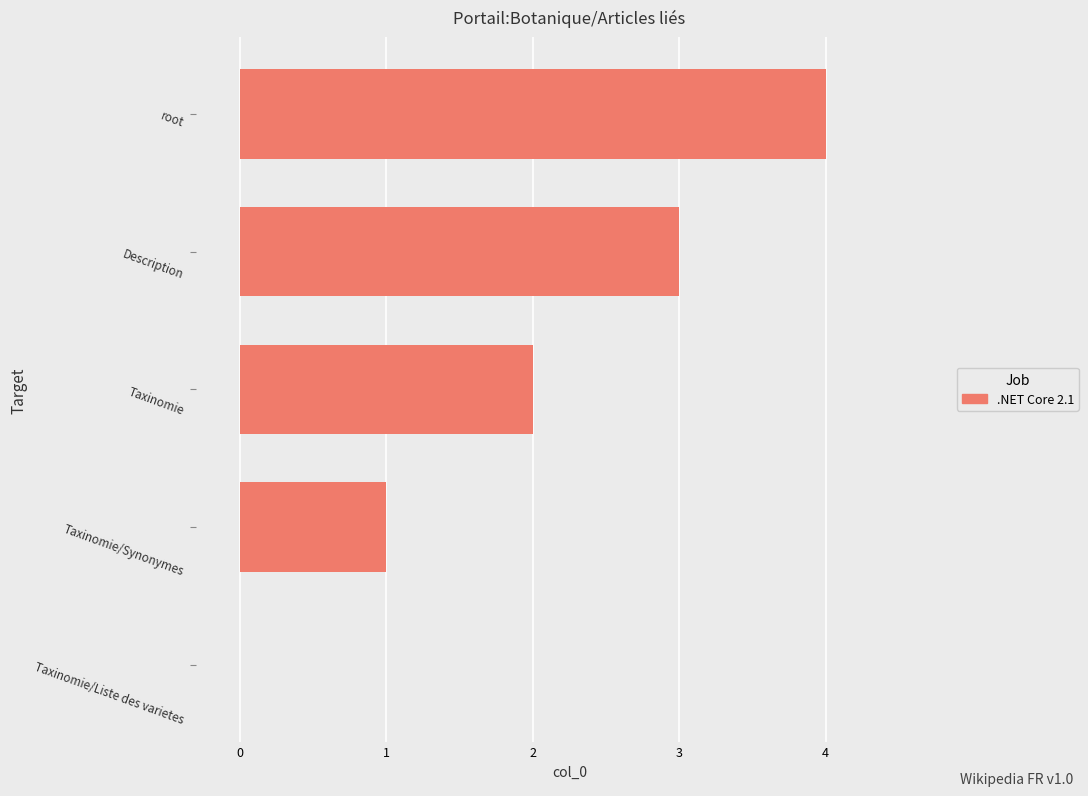

Read the value at root.

4